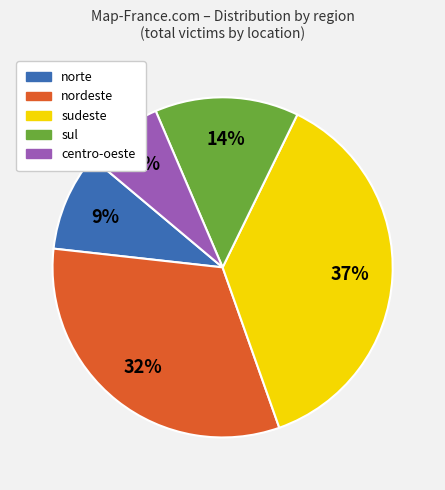

Approximately how many times larger is the value at sul compared to nordeste?

0.4